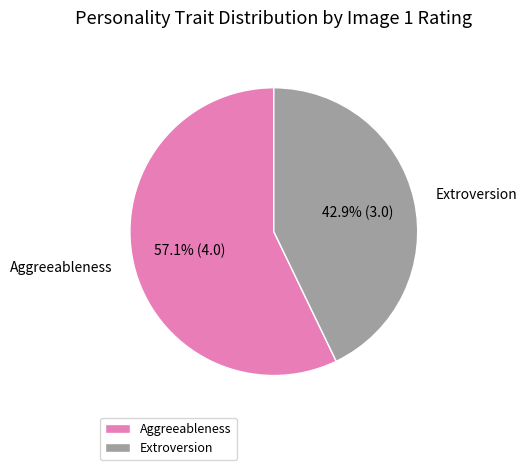

True or false: Extroversion accounts for 43% of the total.

True